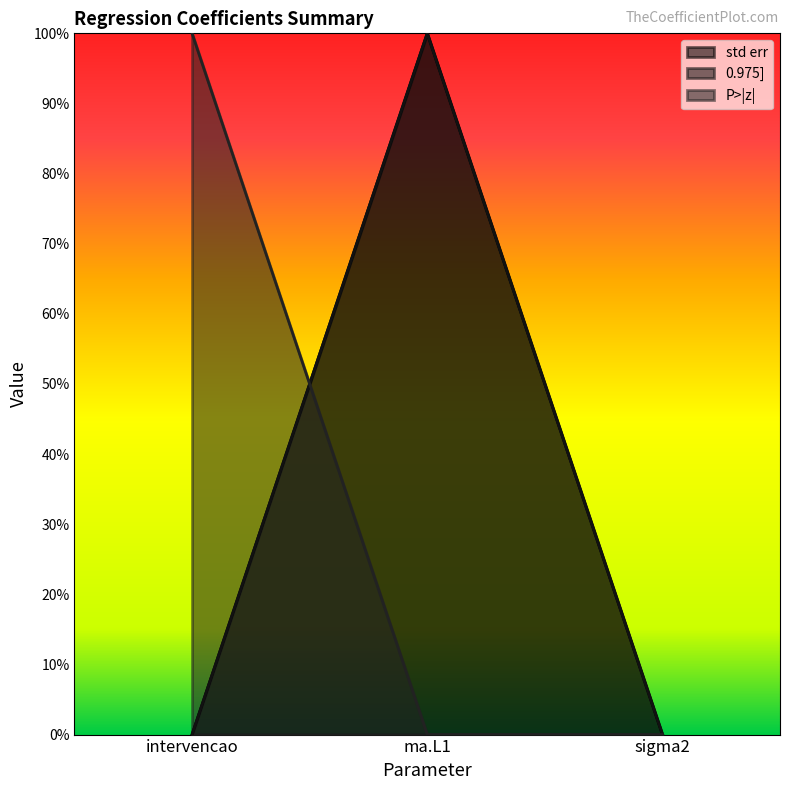

What is the value of the 0.975] point at the 2nd from the left?

1.0